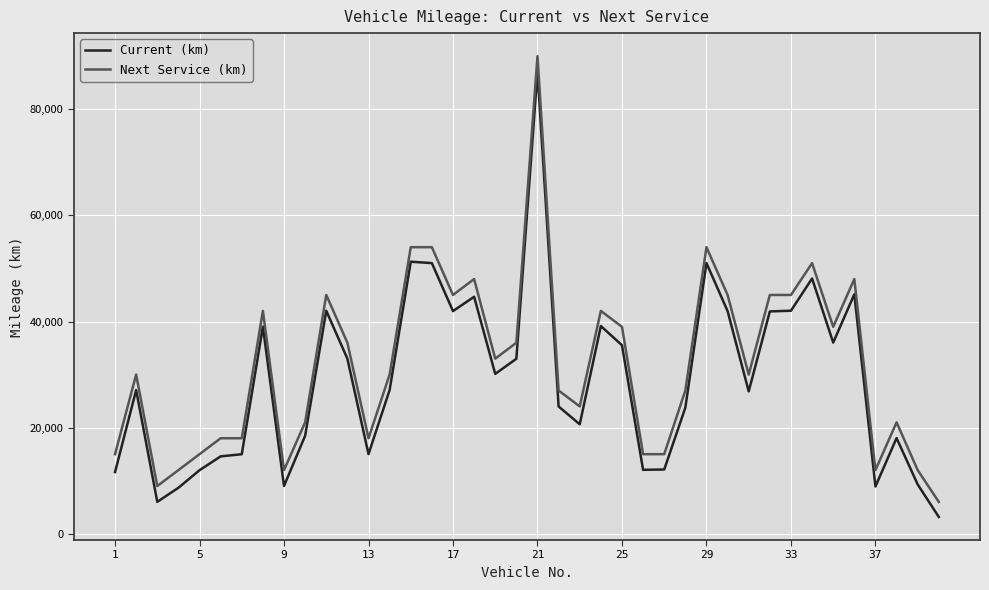

What is the difference between the maximum and minimum values in the Current (km) series?

83867